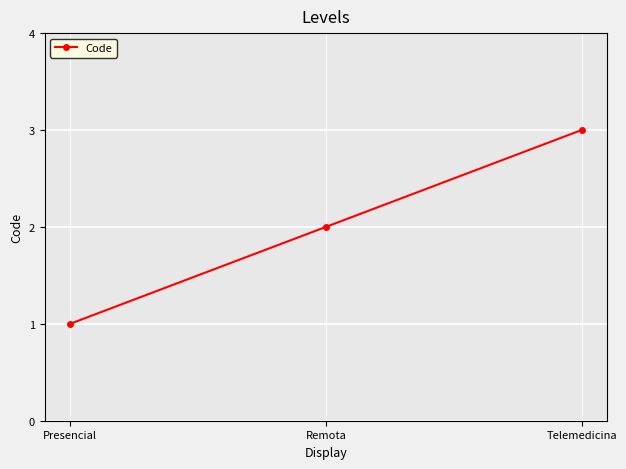

Reading right to left, what are all the values shown in this chart?

Telemedicina=3	Remota=2	Presencial=1